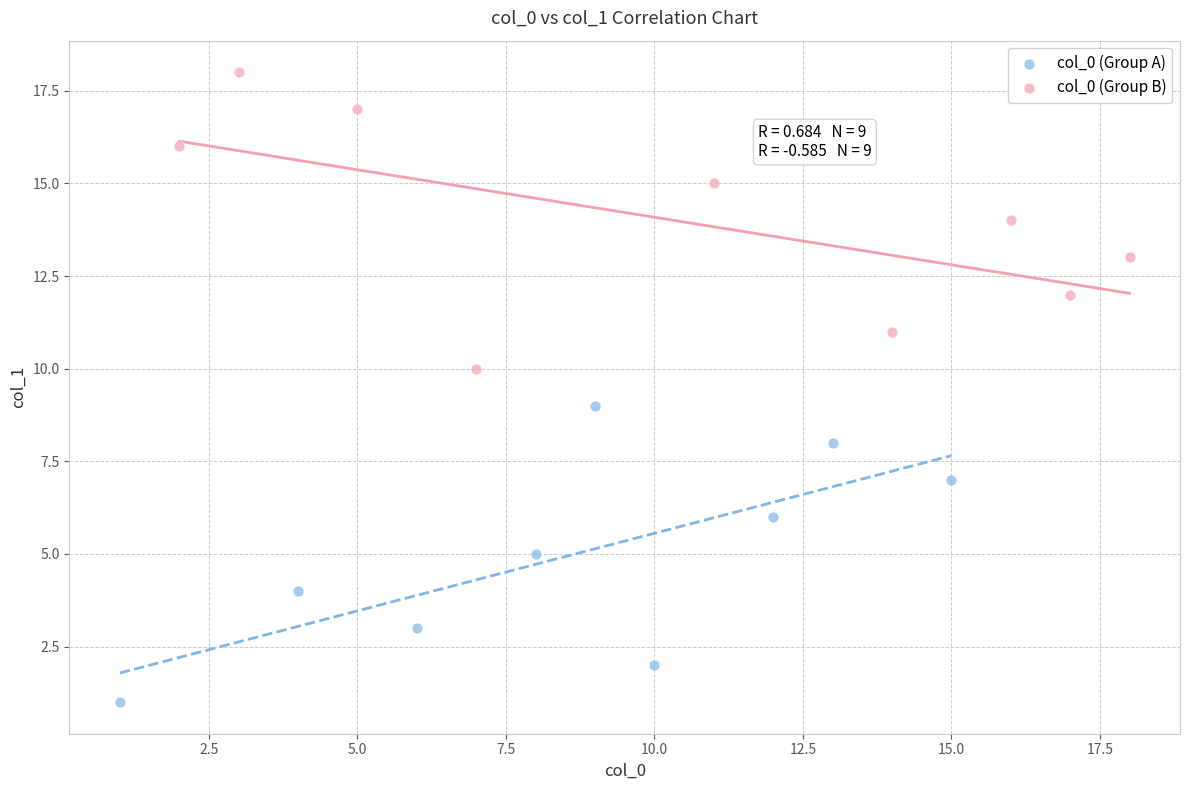

Which series contains the lowest Y value?

col_0 (Group A)